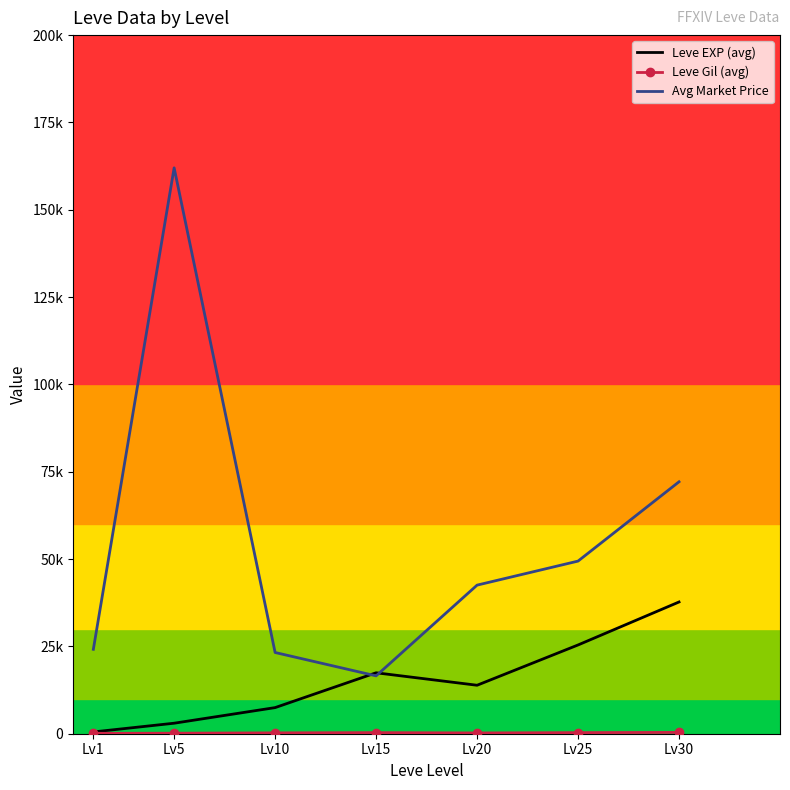

Rank the series by their maximum value, from highest to lowest.

Avg Market Price, Leve EXP (avg), Leve Gil (avg)